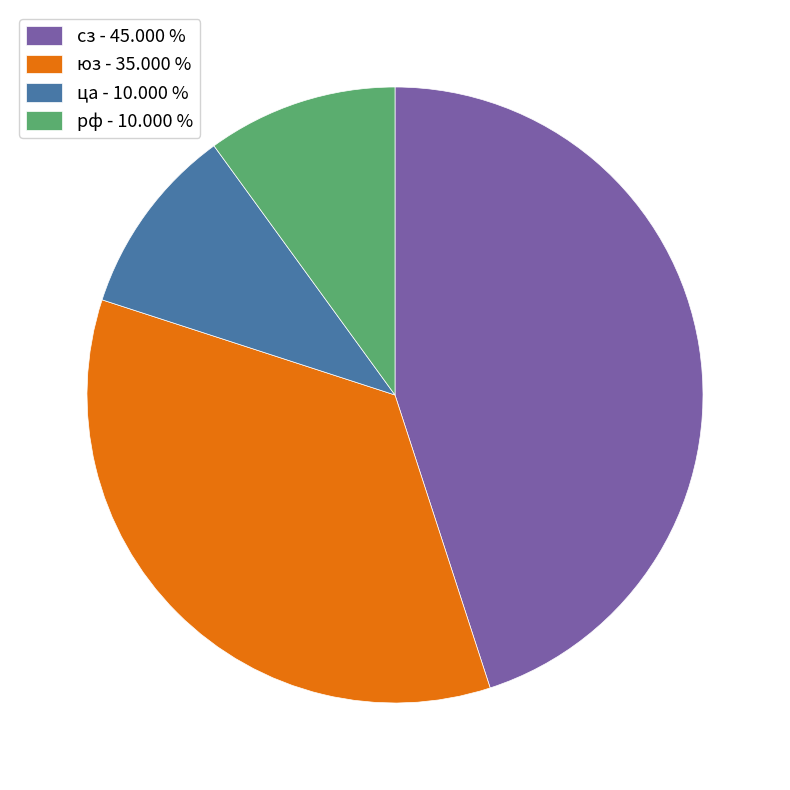

Between рф - 10.000 % and юз - 35.000 %, which is larger?

юз - 35.000 %